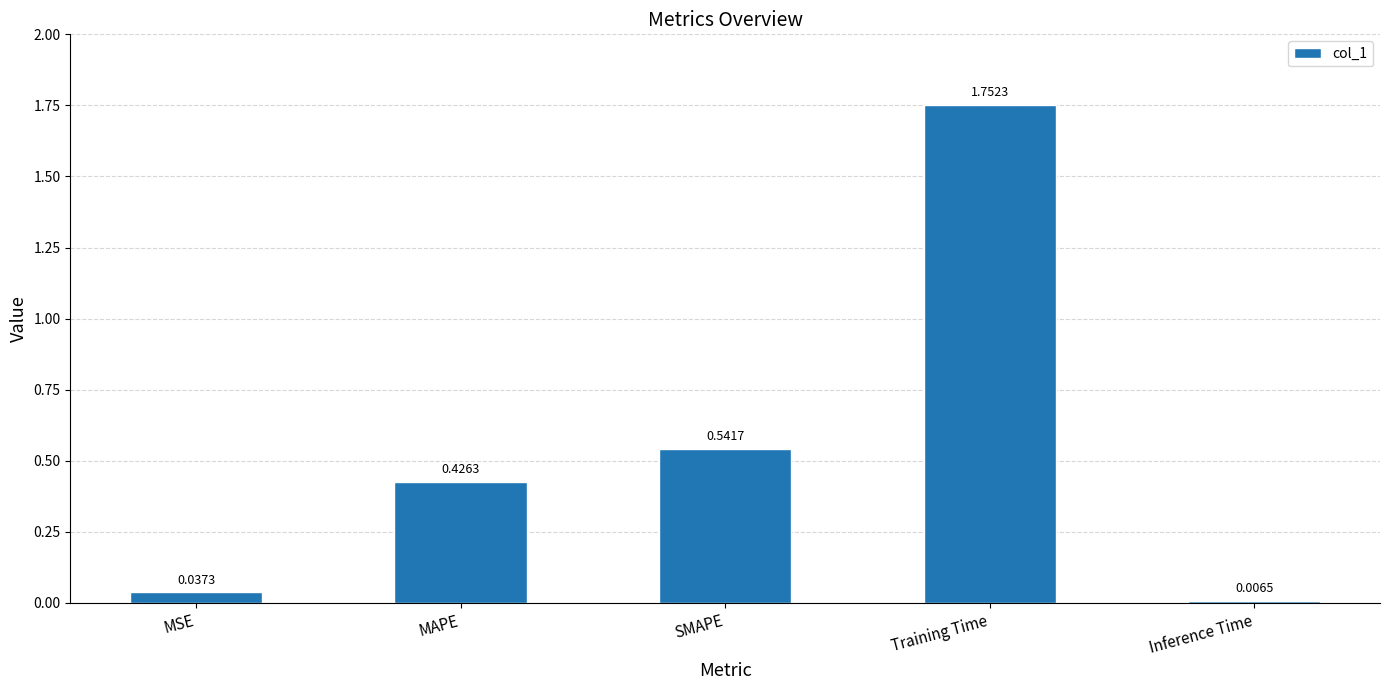

Which label corresponds to the largest value in the chart?

Training Time